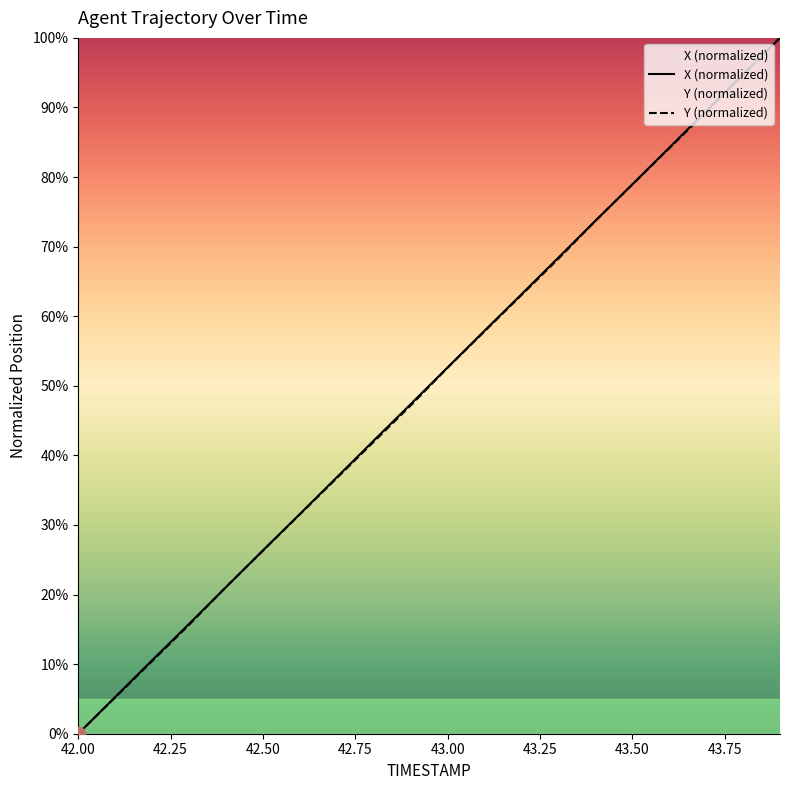

At how many categories does at least one series exceed 14?

17